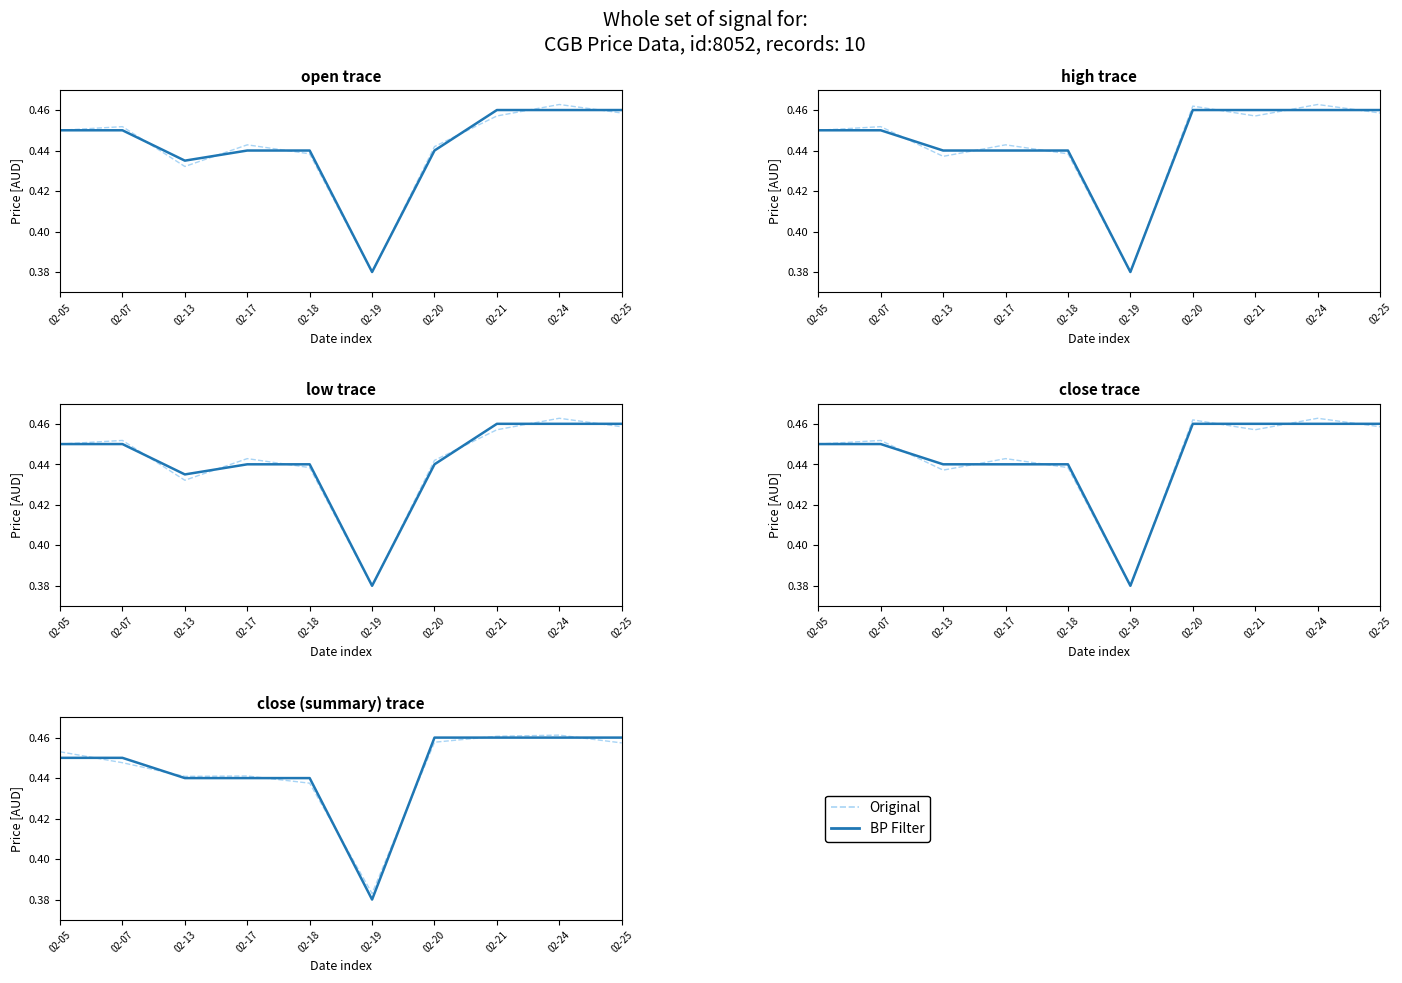

What is the value of the BP Filter point at the 4th from the left?

0.4